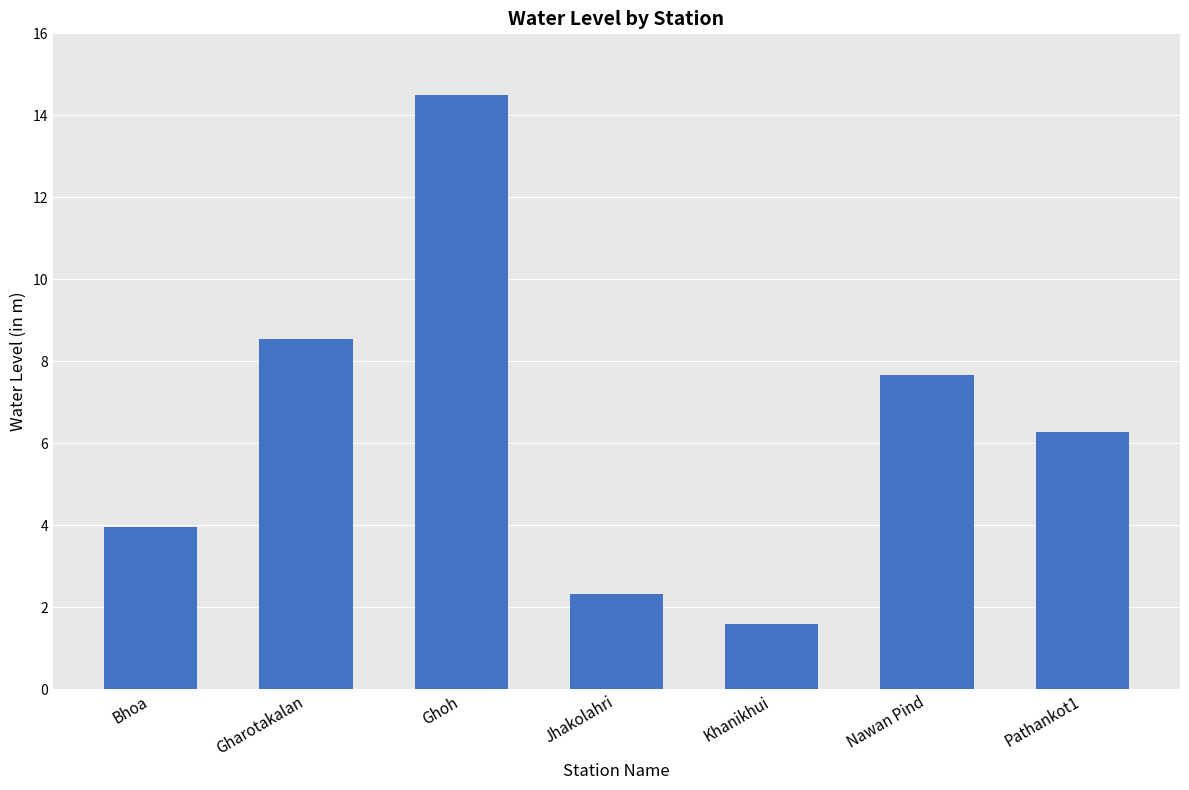

What is the label of the 2nd bar from the left?

Gharotakalan